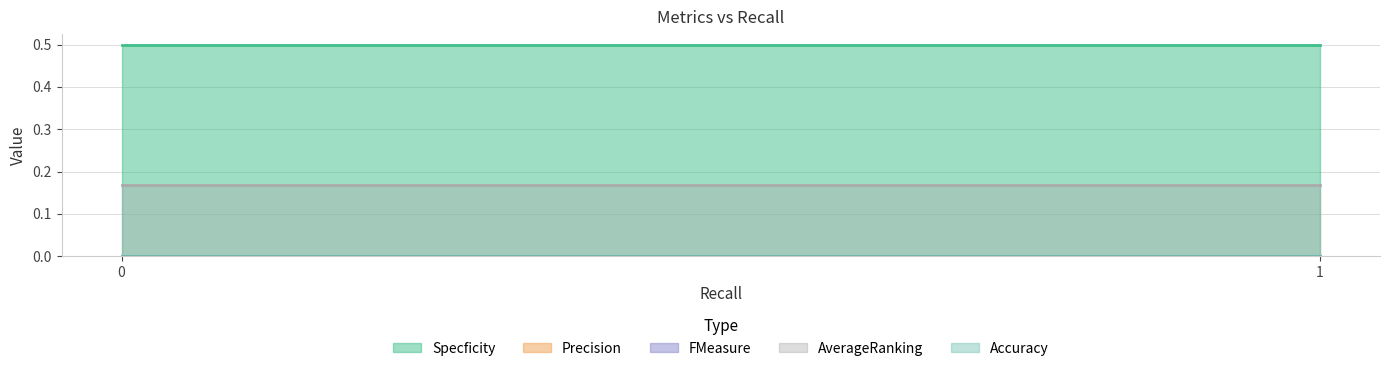

At 1, list the series in order from largest to smallest.

Specficity, AverageRanking, Accuracy, Precision, FMeasure